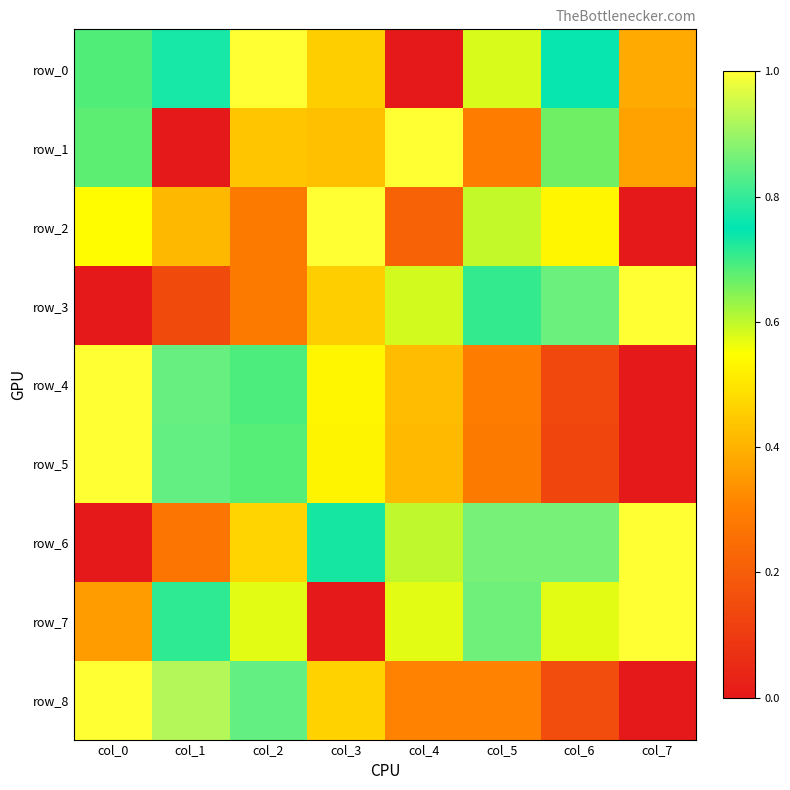

Rank the series at col_4 from lowest to highest value.

row_0, row_2, row_8, row_5, row_4, row_7, row_3, row_6, row_1